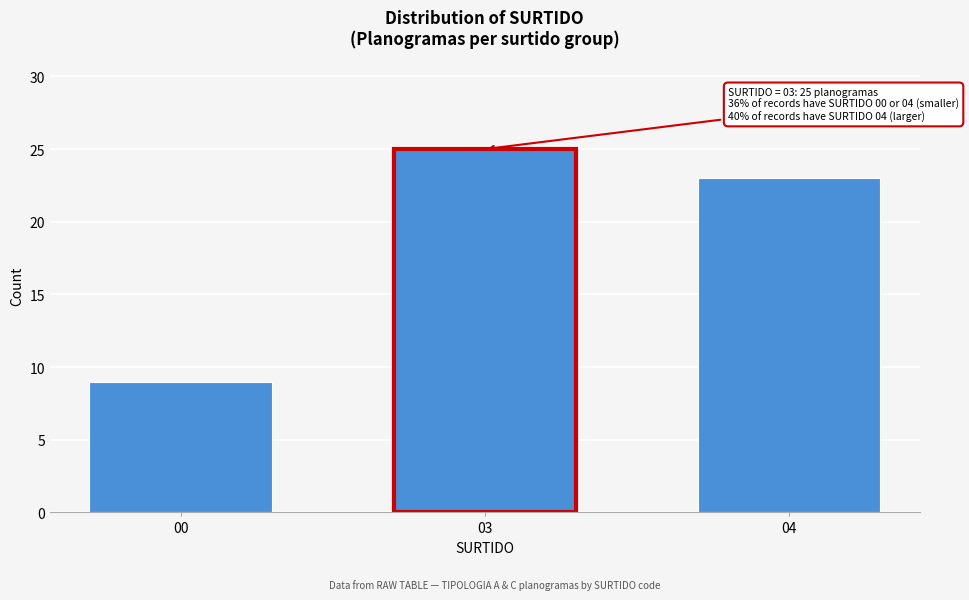

Reading left to right, extract all data points from this chart.

9	25	23